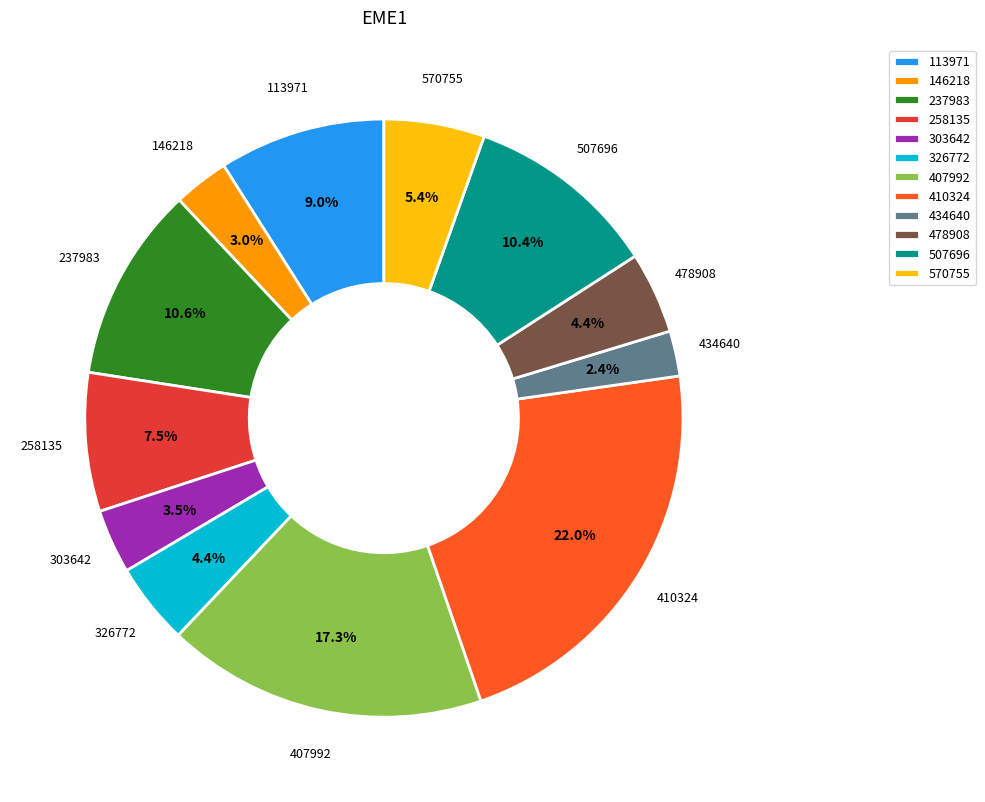

How many segments does this pie chart have?

12